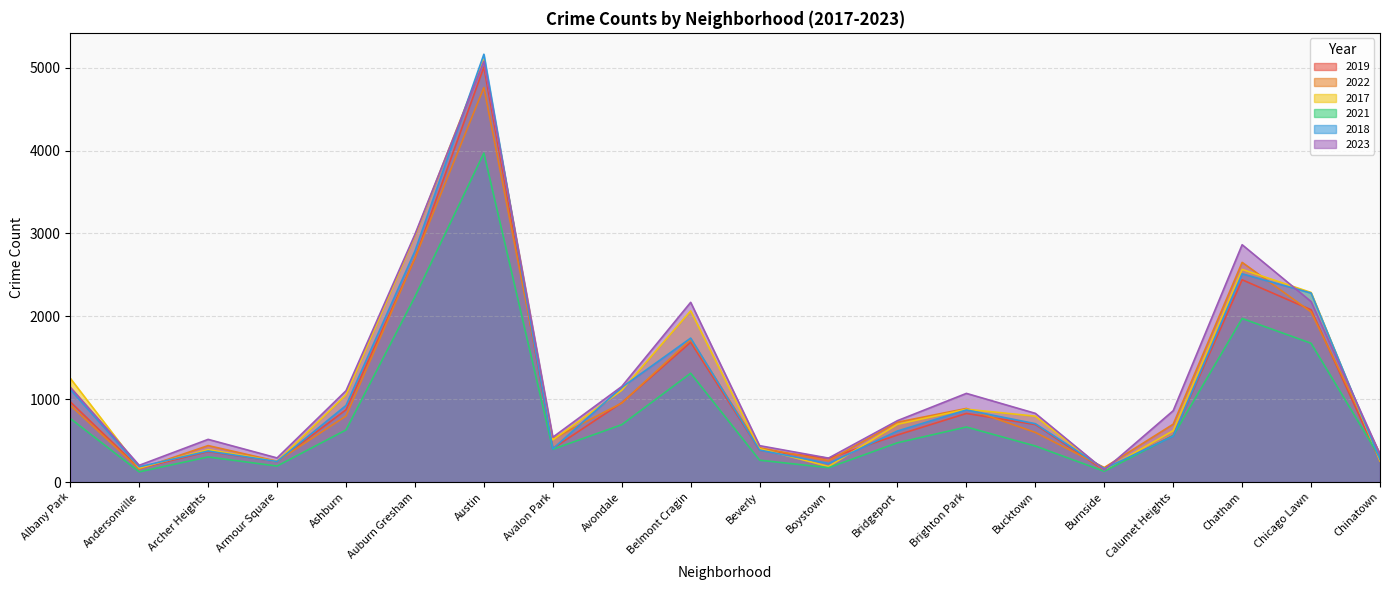

What is the sum of all 2018 values?

22658